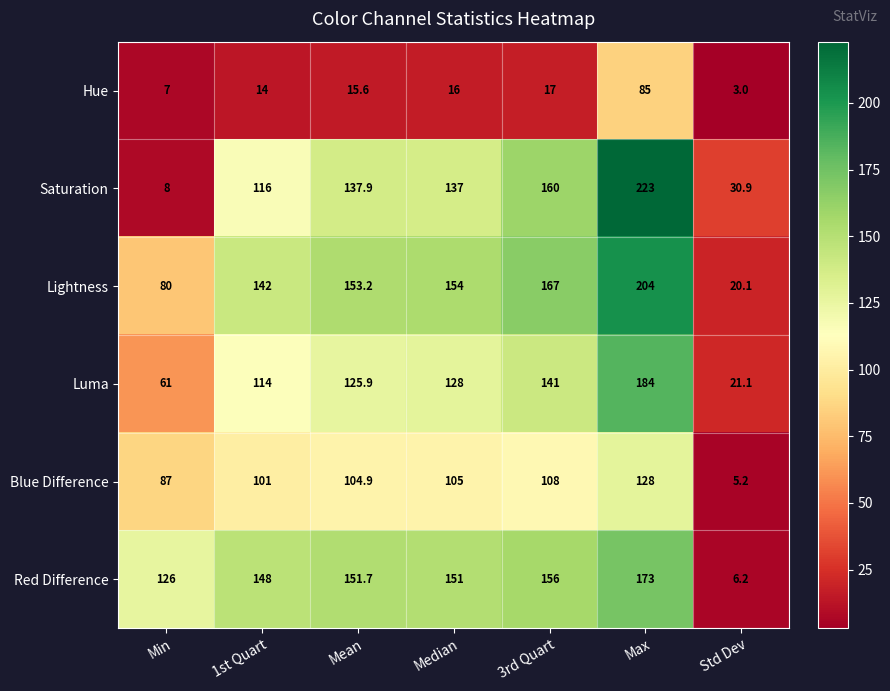

What is the spread (max minus min) of values at Std Dev?

27.9